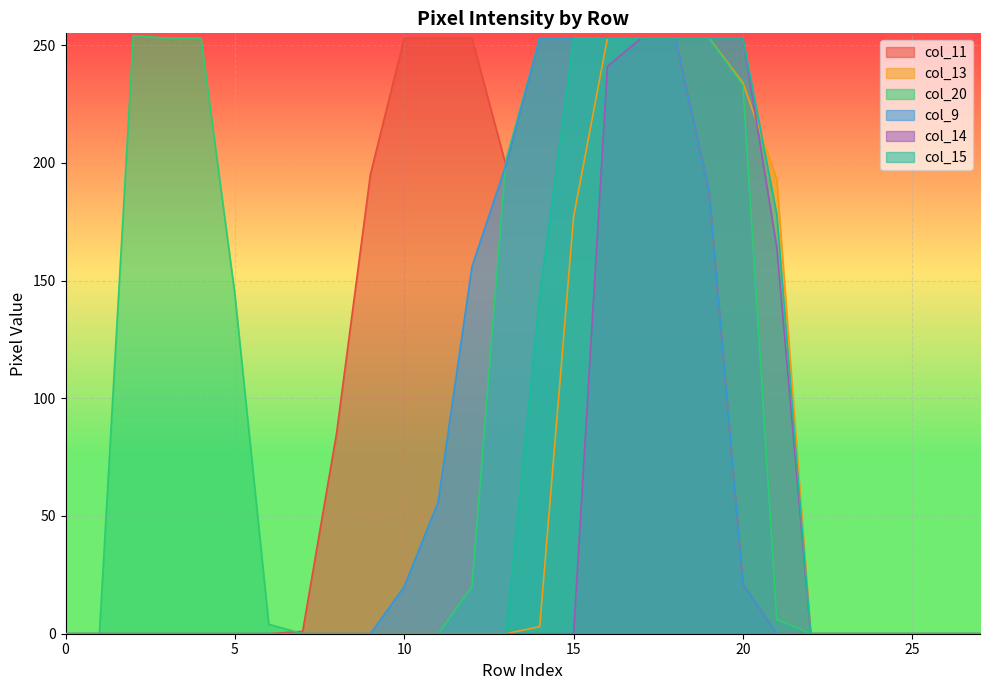

Which series has the largest total across all categories?

col_20